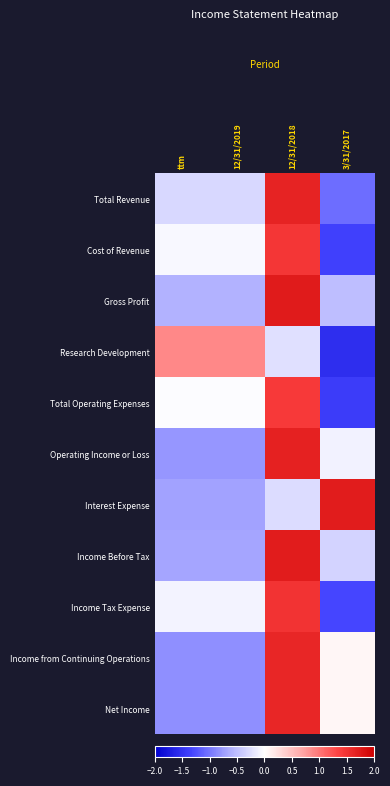

How many series are shown in this chart?

11